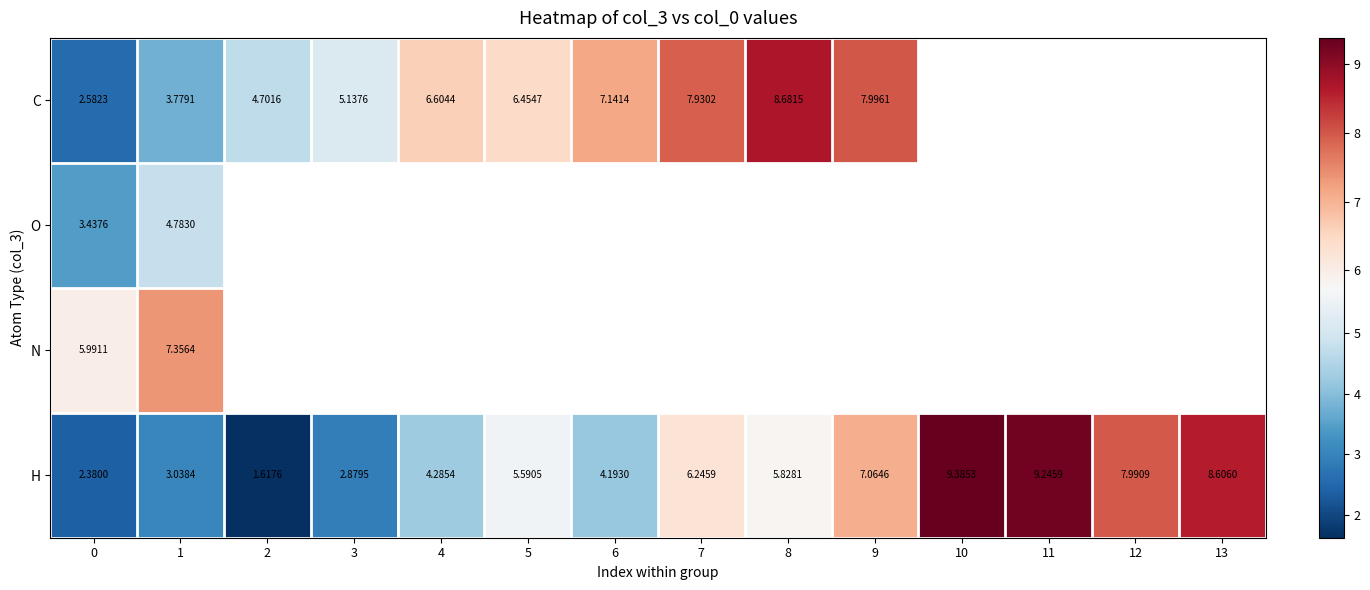

At which category does the chart reach its peak across all series?

10